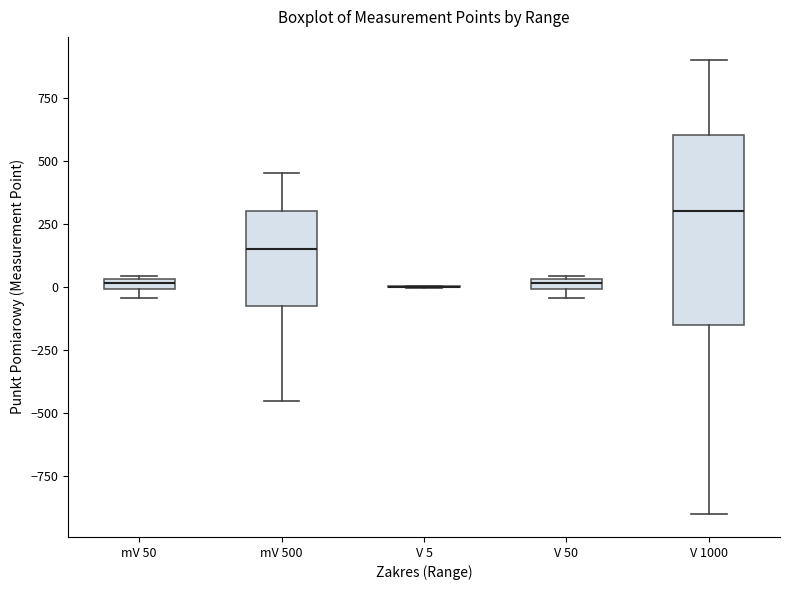

Which box is the tallest, from its lower edge to its upper edge?

V 1000